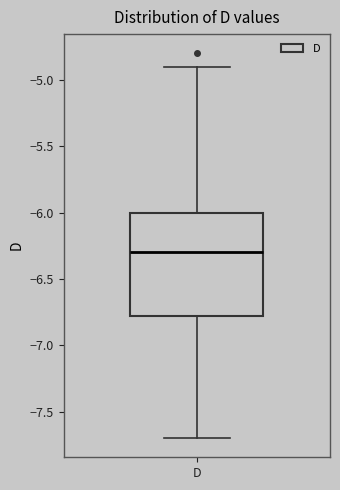

Transcribe this box plot: give where the median line is, the range the box spans, and where the two whiskers end, as read against the y-axis. The values are not printed on the chart, so give them approximately, as read against the axis.

median -6.3, box -6.8 to -6.0, whiskers -7.7 to -4.9